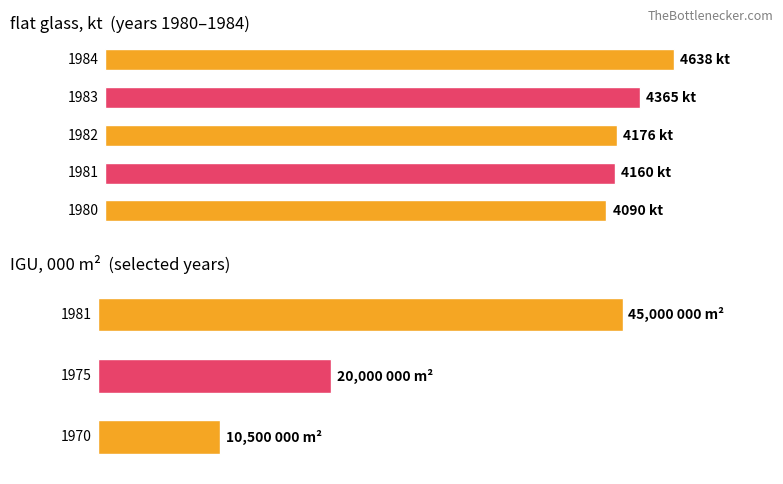

How many groups of bars are there?

5